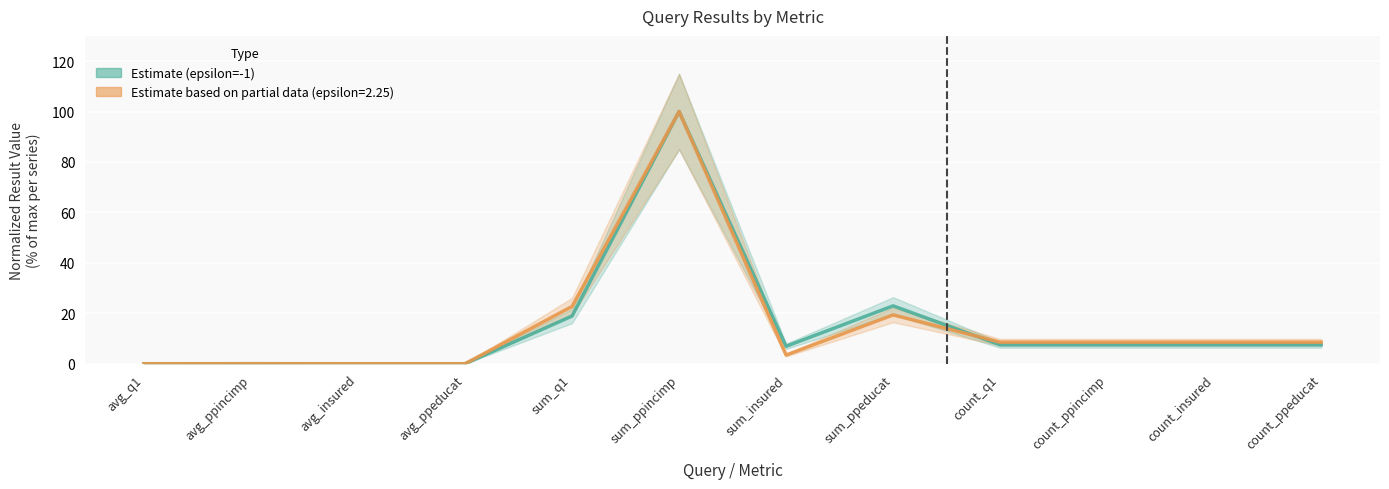

What is the sum of the Estimate based on partial data (epsilon=2.25) values at avg_ppeducat and sum_q1?

22.7